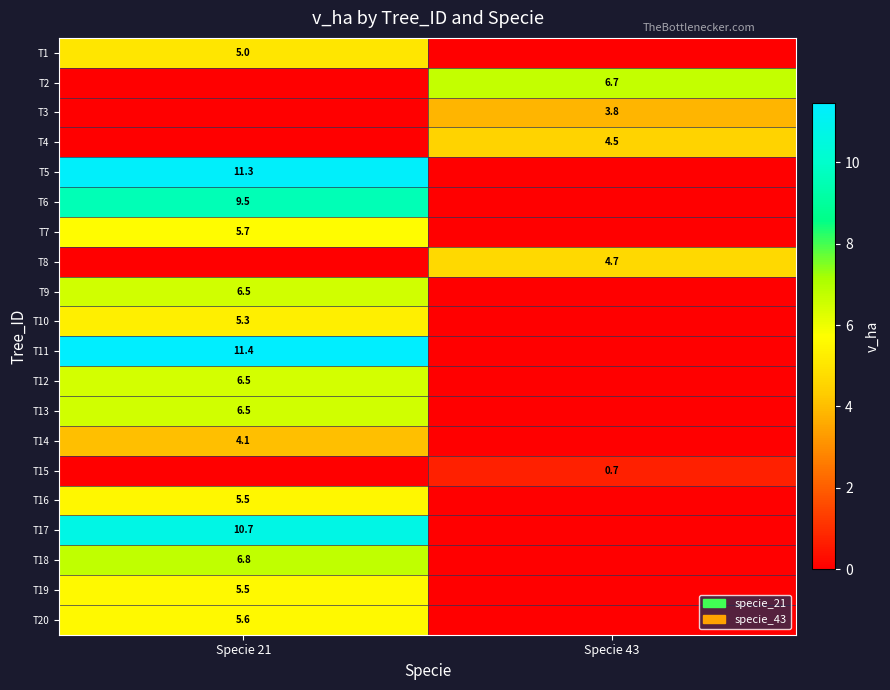

The value of T2 at Specie 43 is 6.7. True or false?

True